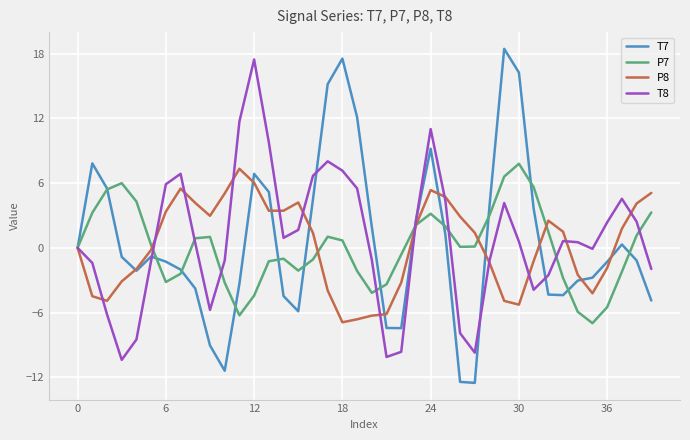

Which series has the largest range (max minus min)?

T7